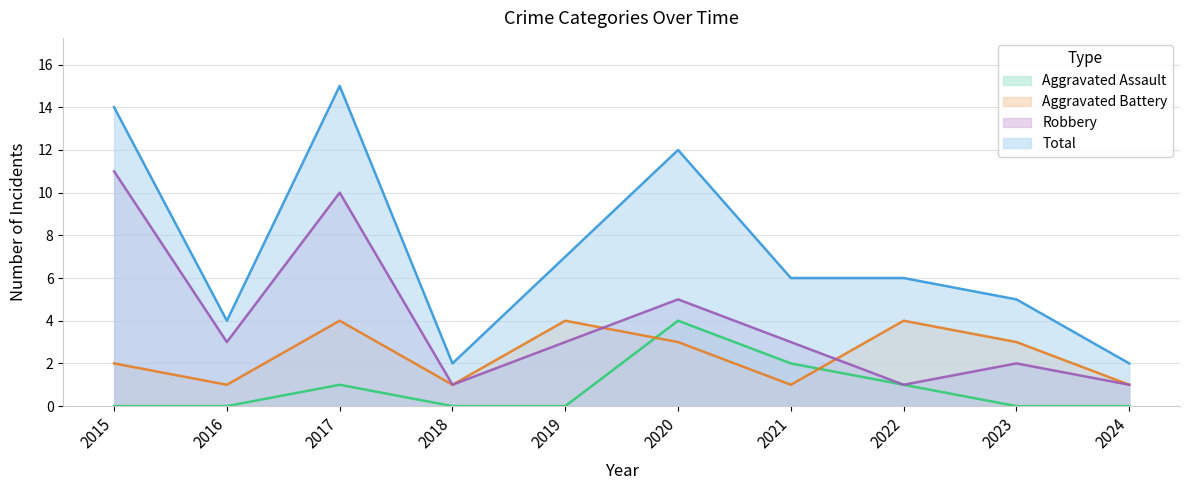

True or false: Aggravated Battery has a value of 0 at 2024.

False